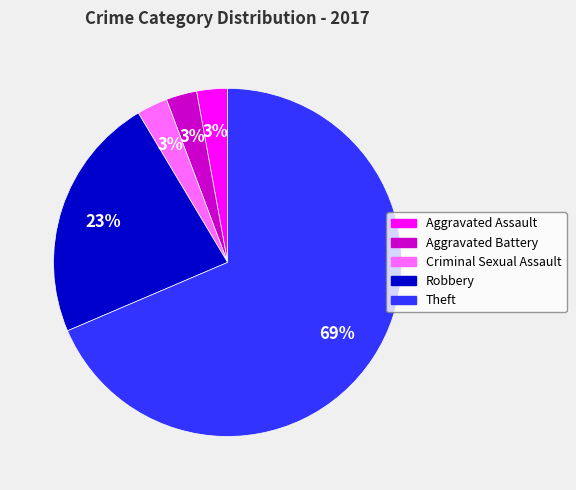

What percentage is the Criminal Sexual Assault slice, to the nearest percent?

3%